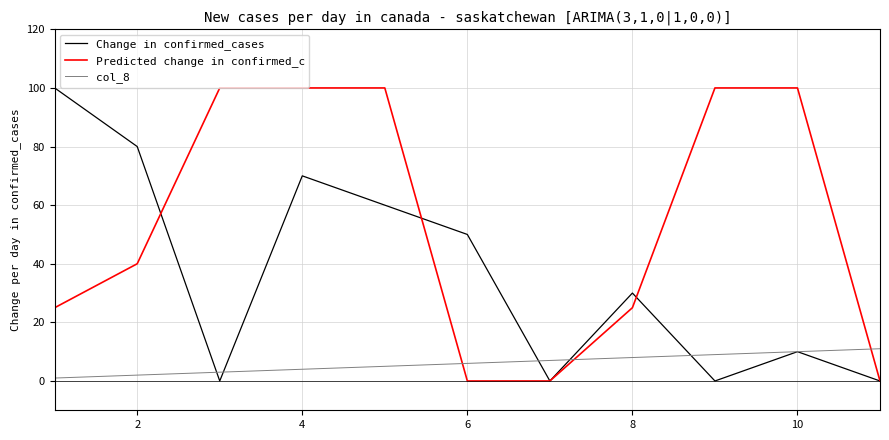

Reading left to right, transcribe all the data shown in this chart.

Change in confirmed_cases: 100	80	0	70	60	50	0	30	0	10	0
Predicted change in confirmed_c: 25	40	100	100	100	0	0	25	100	100	0
col_8: 1	2	3	4	5	6	7	8	9	10	11